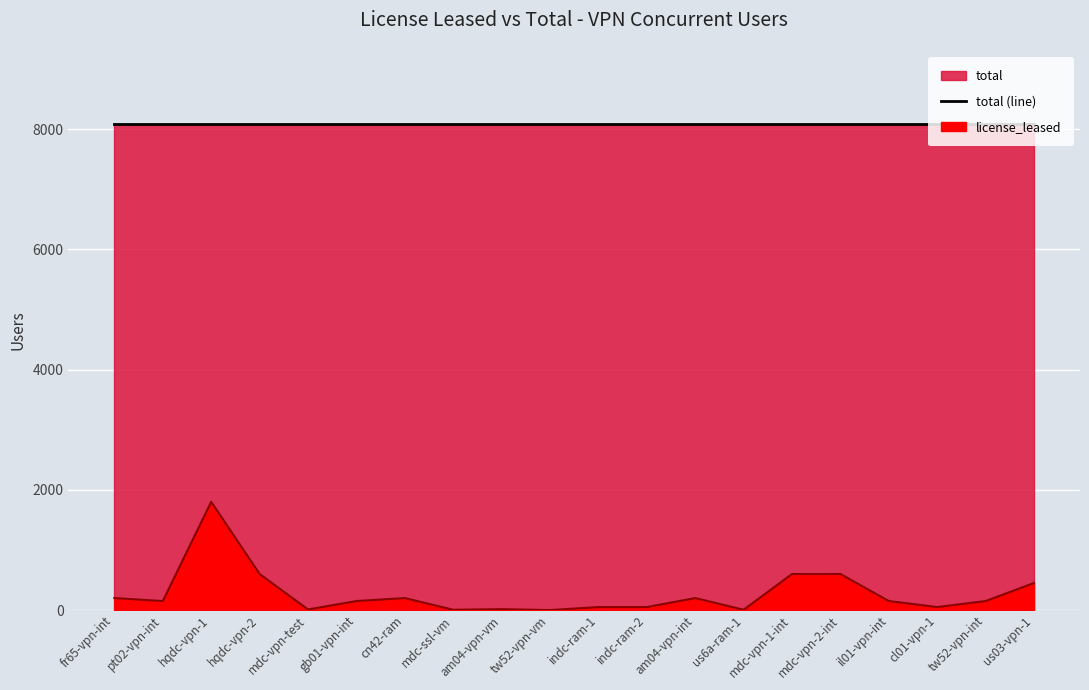

How many lines are shown in the chart?

1